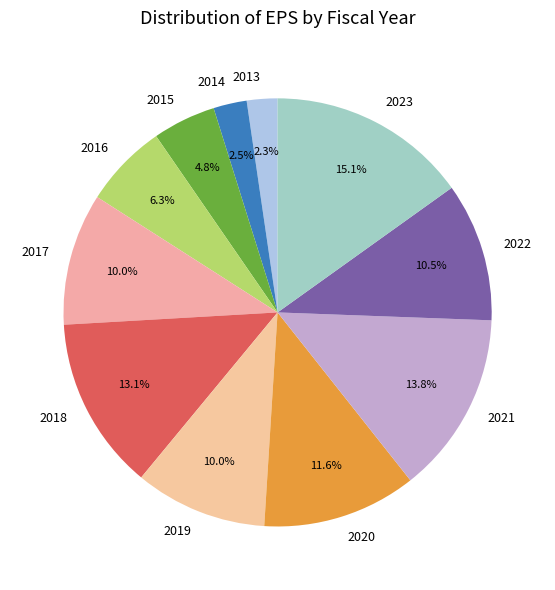

Is the sum of 2015 and 2017 greater than half?

No